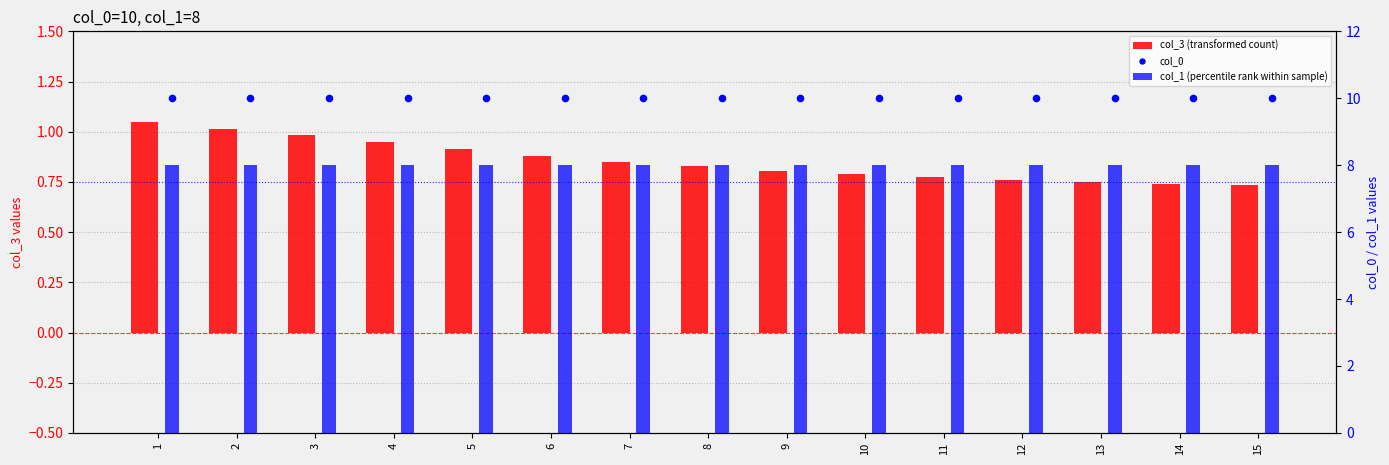

Which series has the largest total across all categories?

col_0